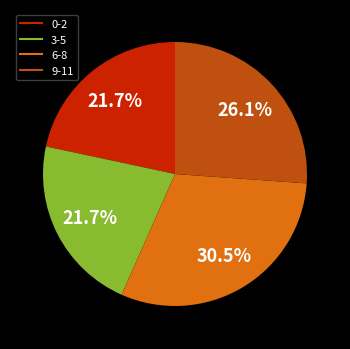

Does any single category account for the majority?

No